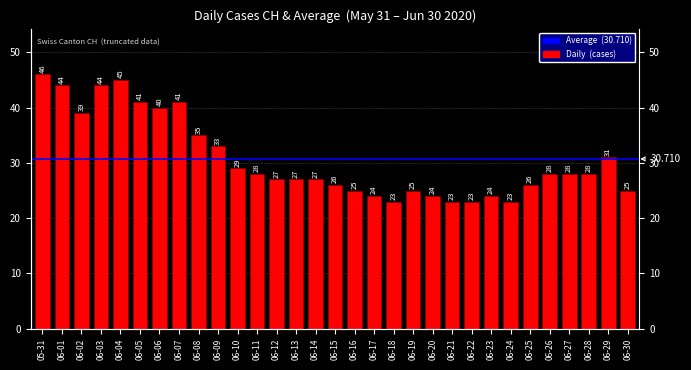

What is the difference between the maximum and second lowest values?

23